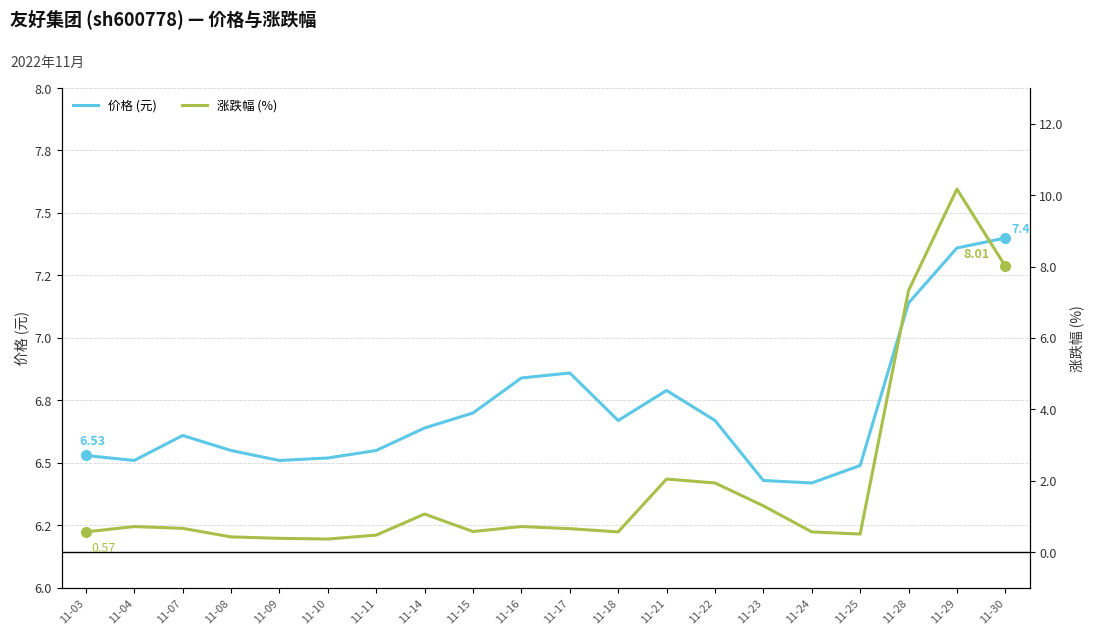

How many times do 涨跌幅 (%) and 价格 (元) cross each other?

1